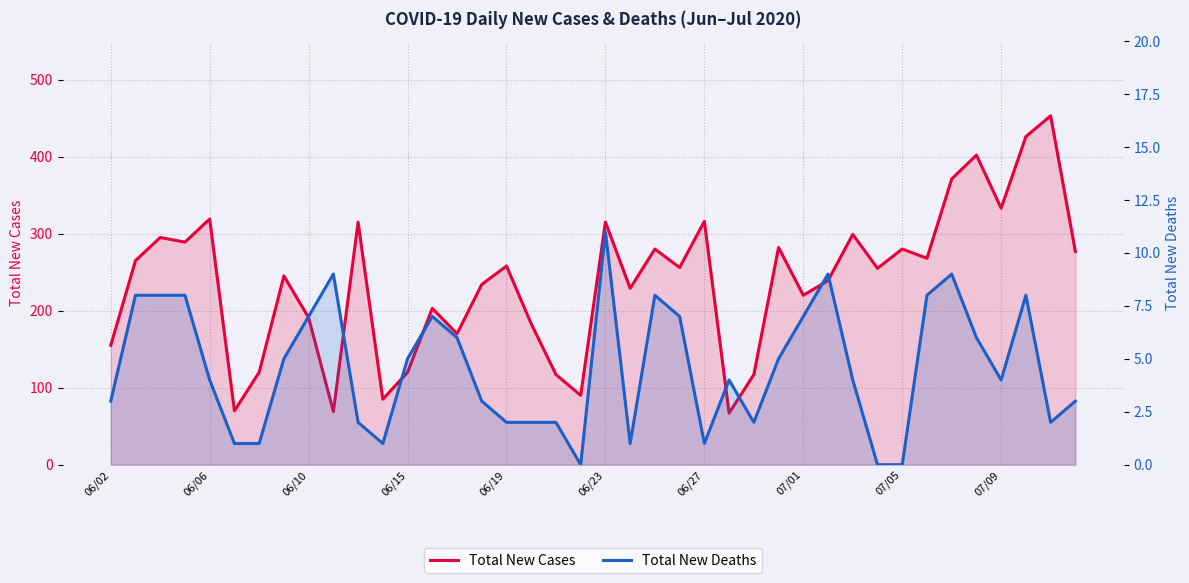

True or false: Total New Cases has a value of 37 at 18.

False